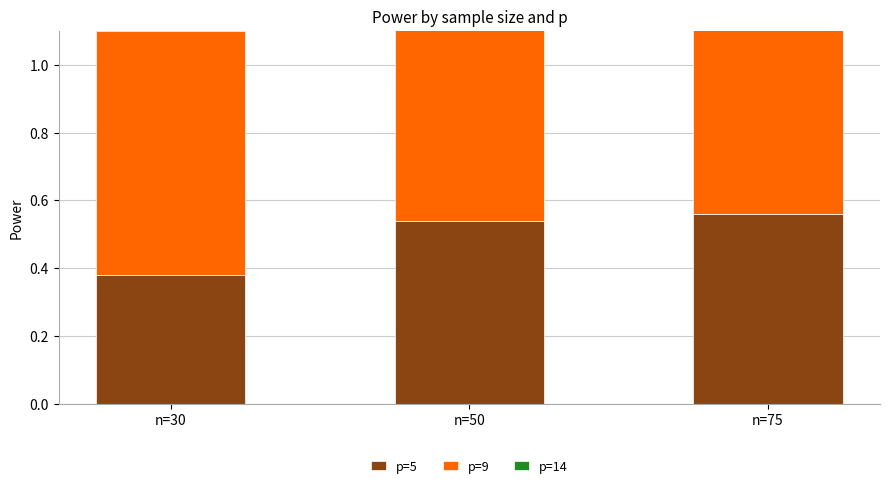

What is the highest value of the p=9 series?

0.8